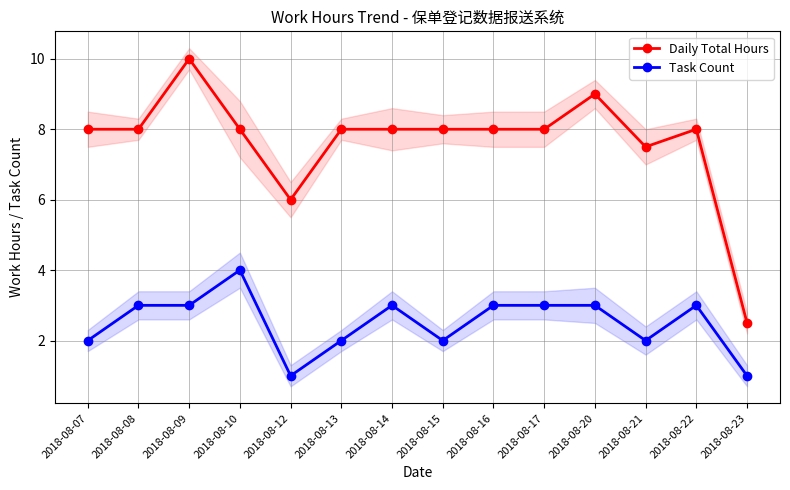

True or false: Task Count and Daily Total Hours intersect in this chart.

False